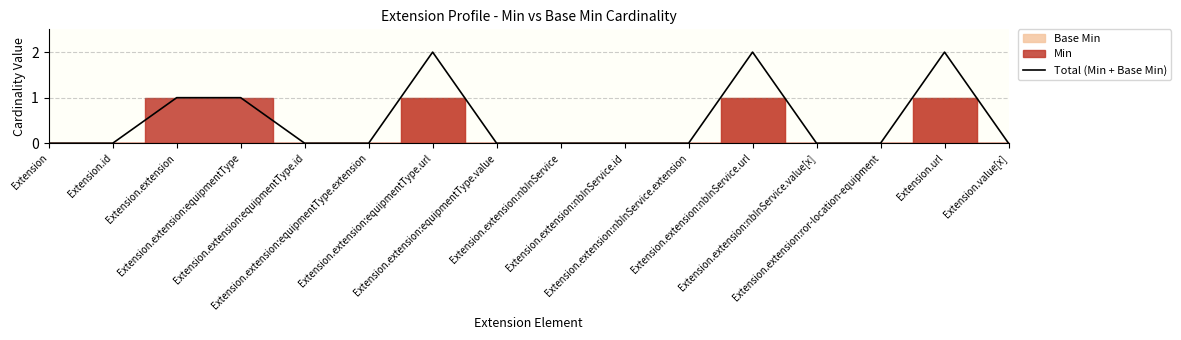

List the labels in order of value, smallest first.

Extension, Extension.id, Extension.extension:equipmentType.id, Extension.extension:equipmentType.extension, Extension.extension:equipmentType.value, Extension.extension:nbInService, Extension.extension:nbInService.id, Extension.extension:nbInService.extension, Extension.extension:nbInService.value[x], Extension.extension:ror-location-equipment, Extension.value[x], Extension.extension, Extension.extension:equipmentType, Extension.extension:equipmentType.url, Extension.extension:nbInService.url, Extension.url